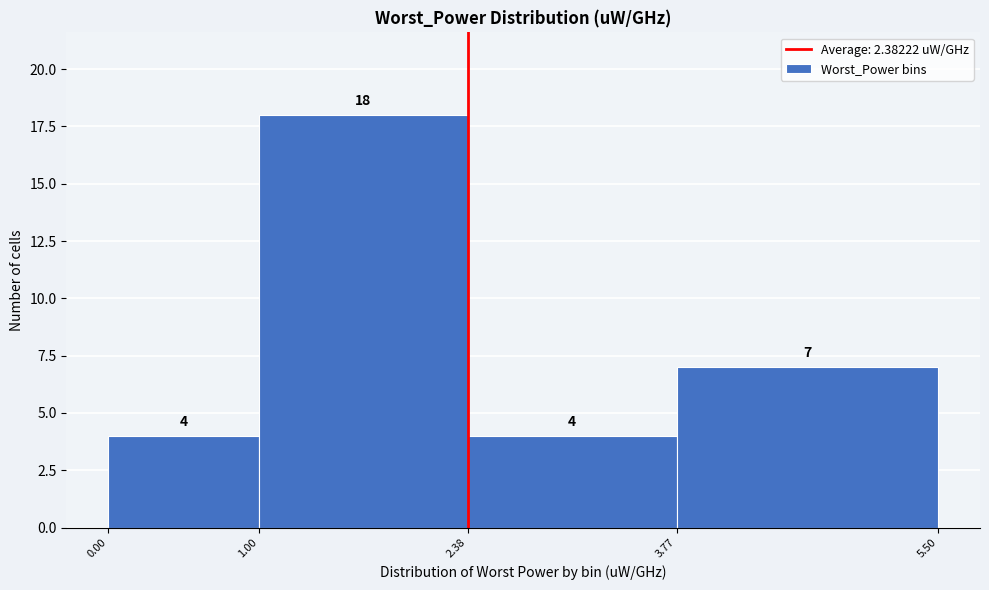

Reading left to right, list every bar in this chart as the range it spans on the x-axis followed by its height.

0.00 to 1.00: 4
1.00 to 2.38: 18
2.38 to 3.77: 4
3.77 to 5.50: 7